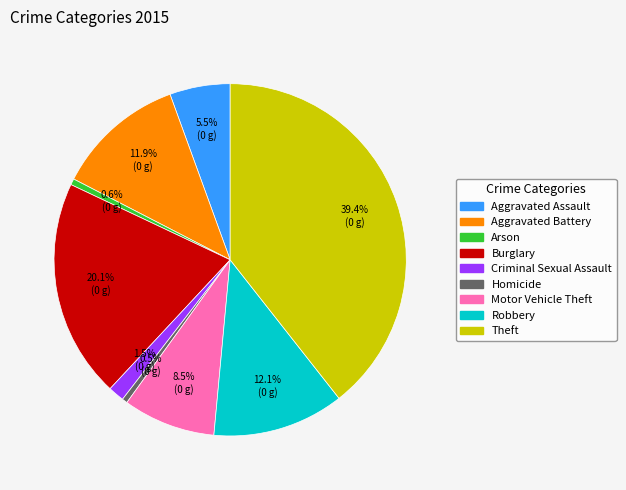

What is the largest slice in the pie chart?

Theft